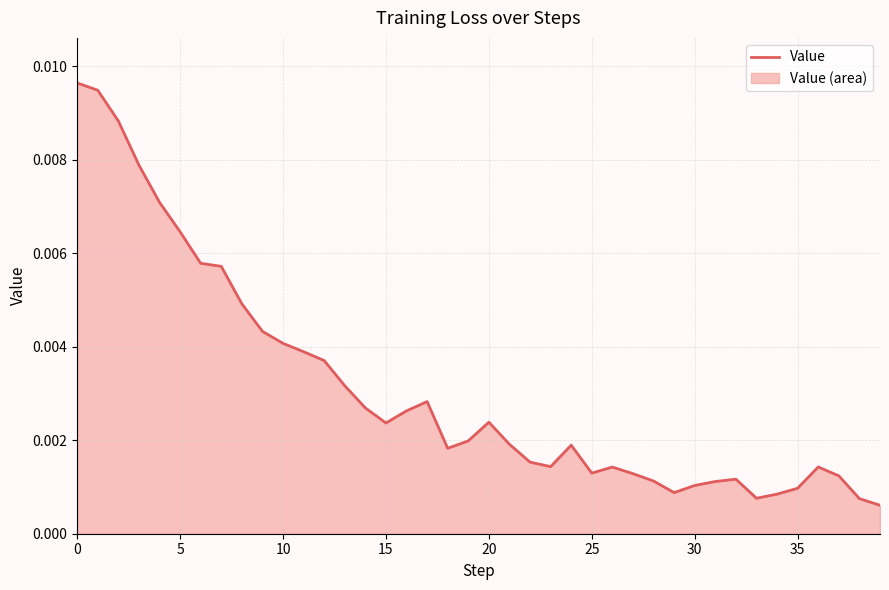

What is the label of the 23rd point from the left?

22